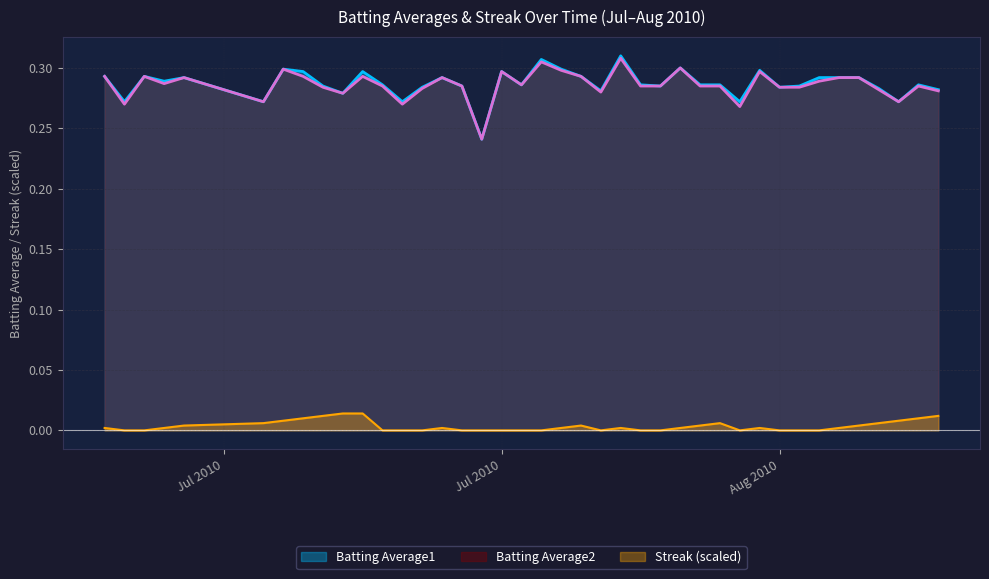

Which series changed the most between 2010-07-21 and 2010-08-12?

Batting Average1